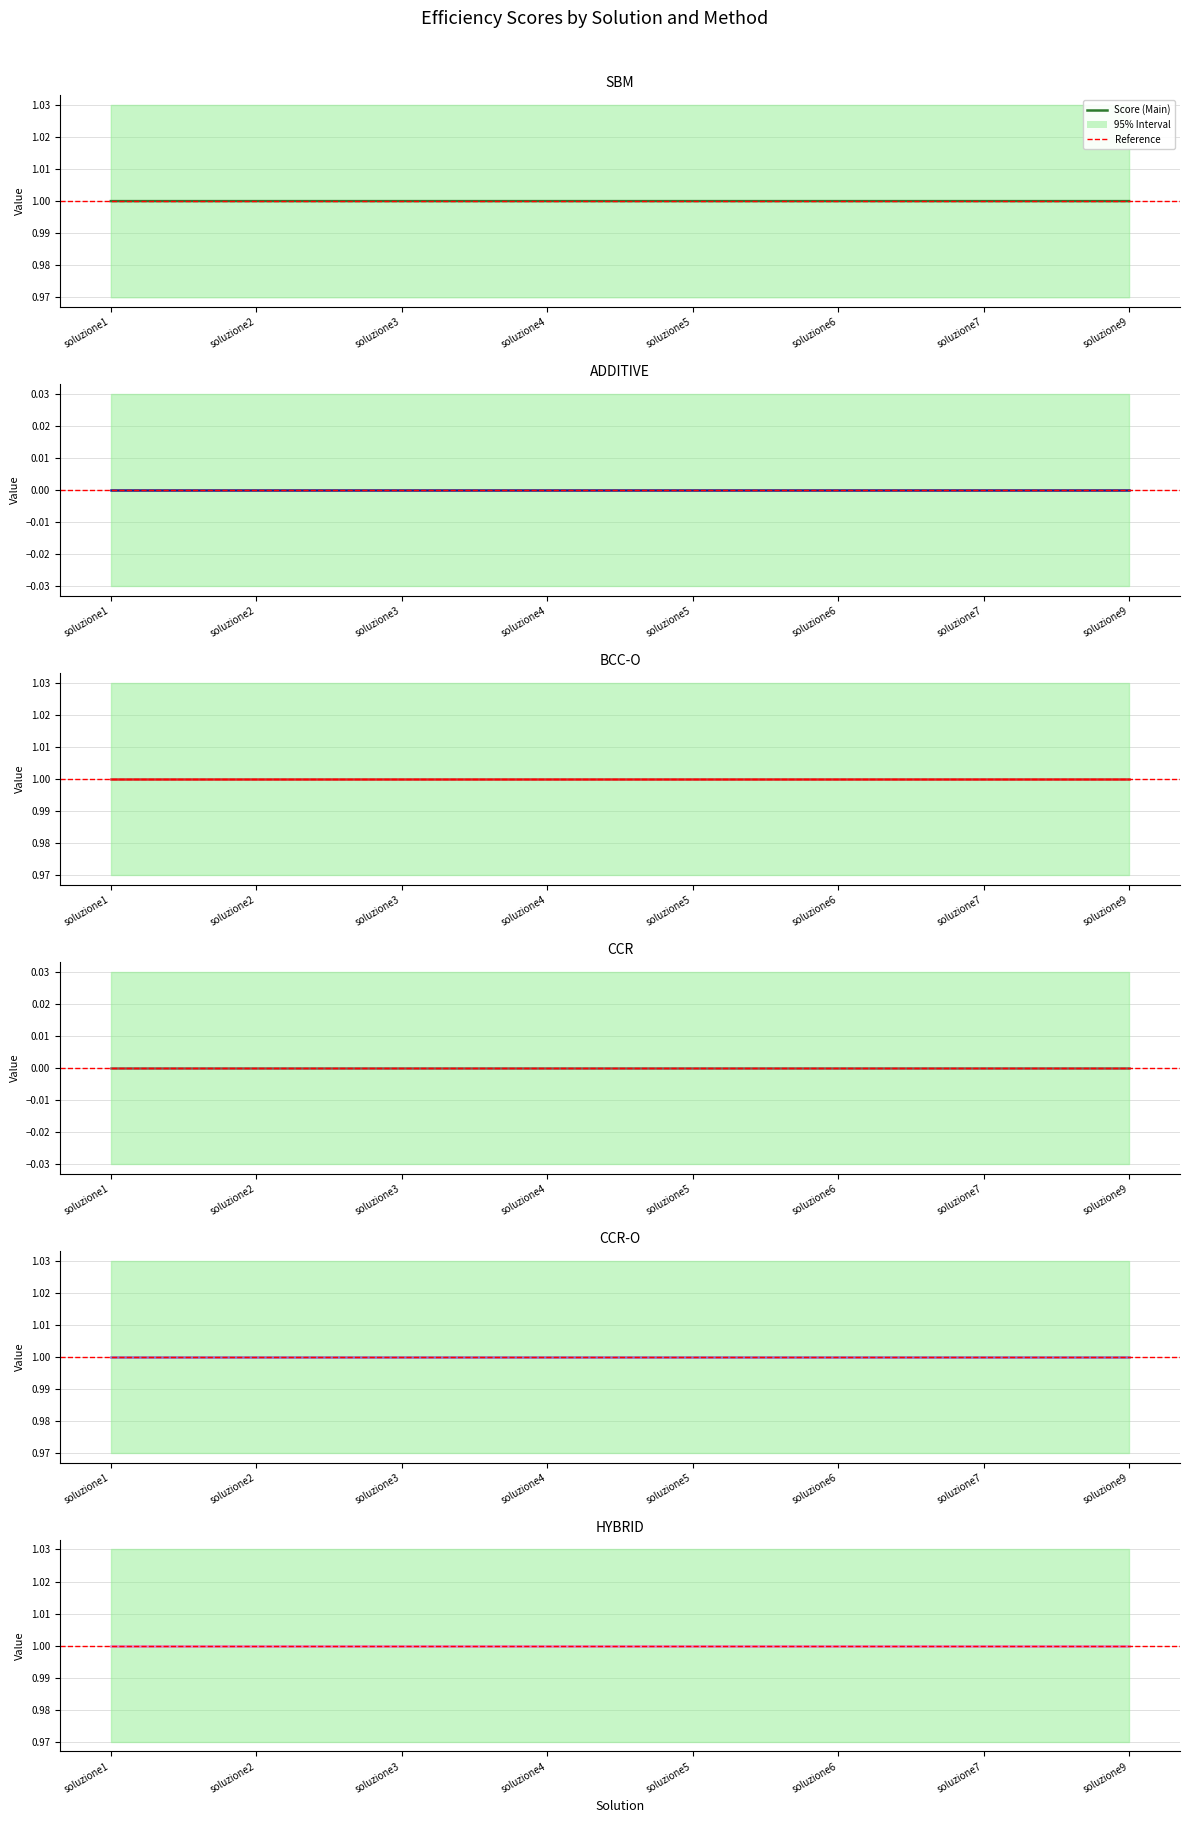

Is the value of CCR at soluzione7 greater than the value of SBM at soluzione4?

No